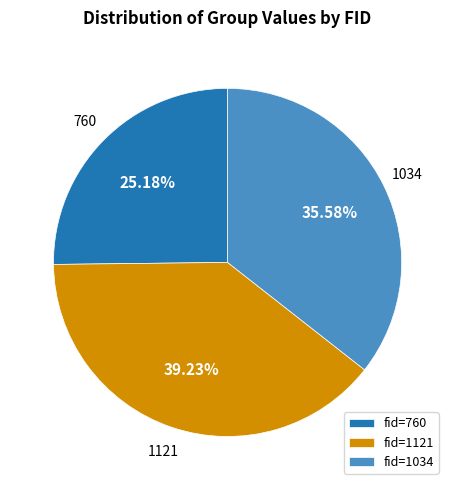

Count the number of slices in the pie.

3